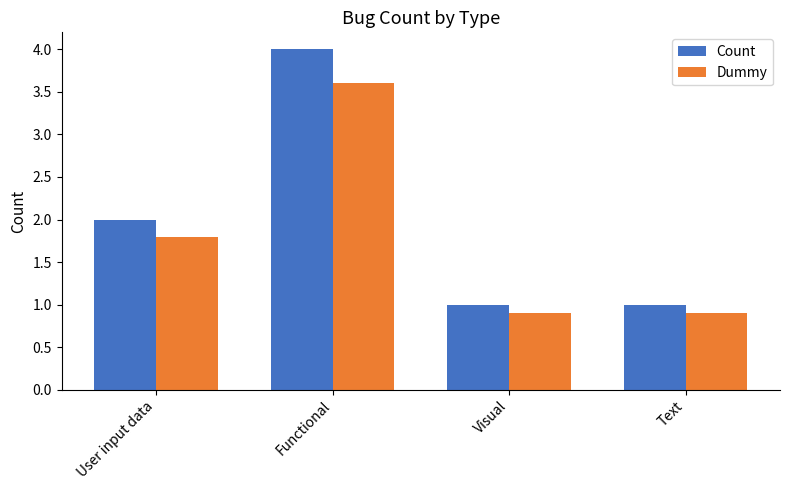

What is the total value across all series at User input data?

3.8